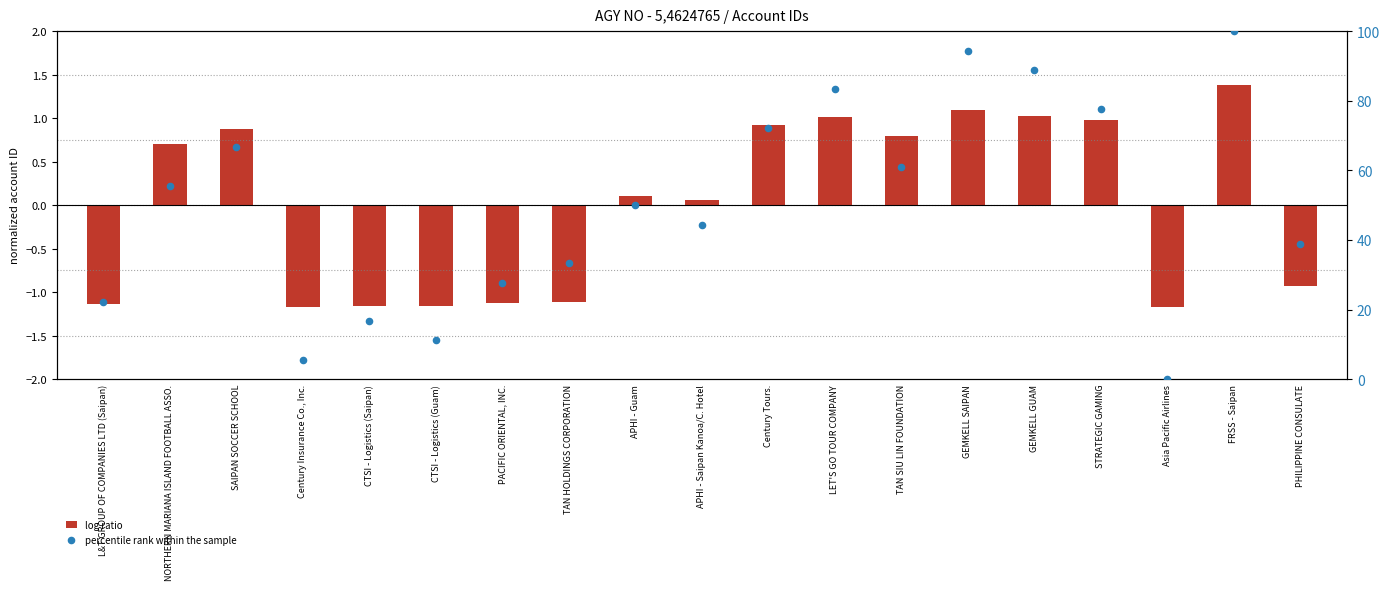

At how many categories does at least one series exceed 7?

17